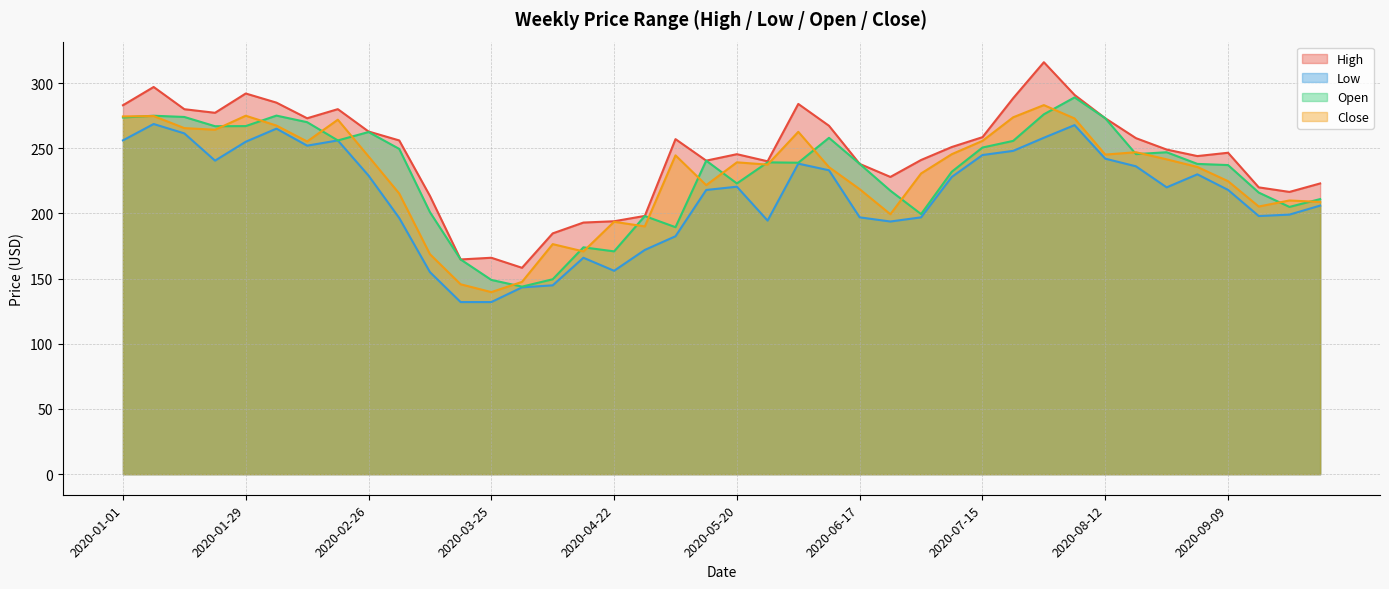

How many data points does each series have?

40